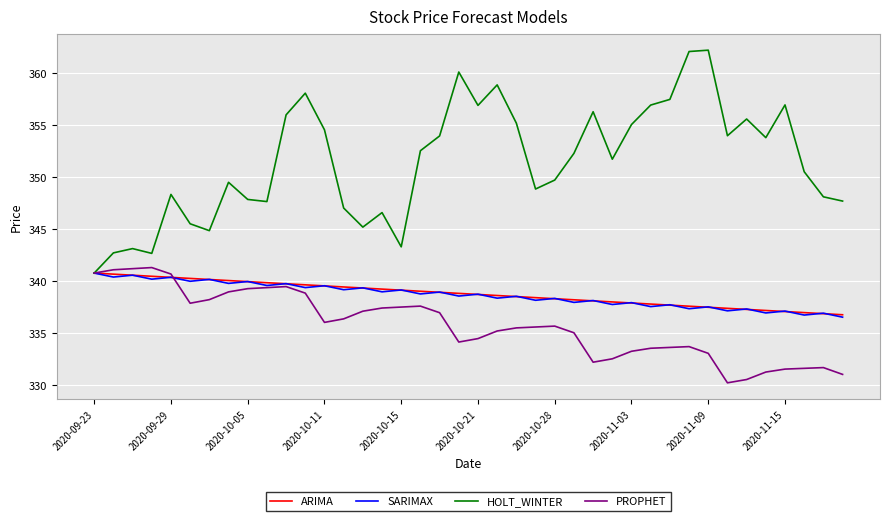

What is the smallest value displayed?

330.3